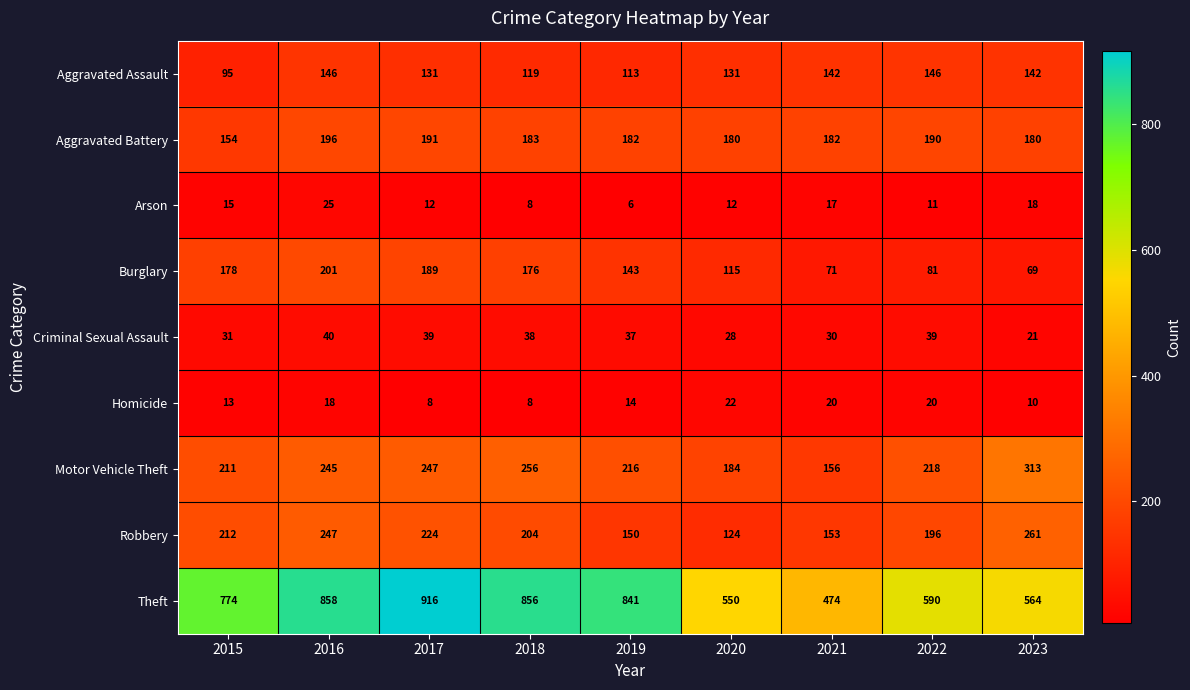

Count the number of categories in the chart.

9